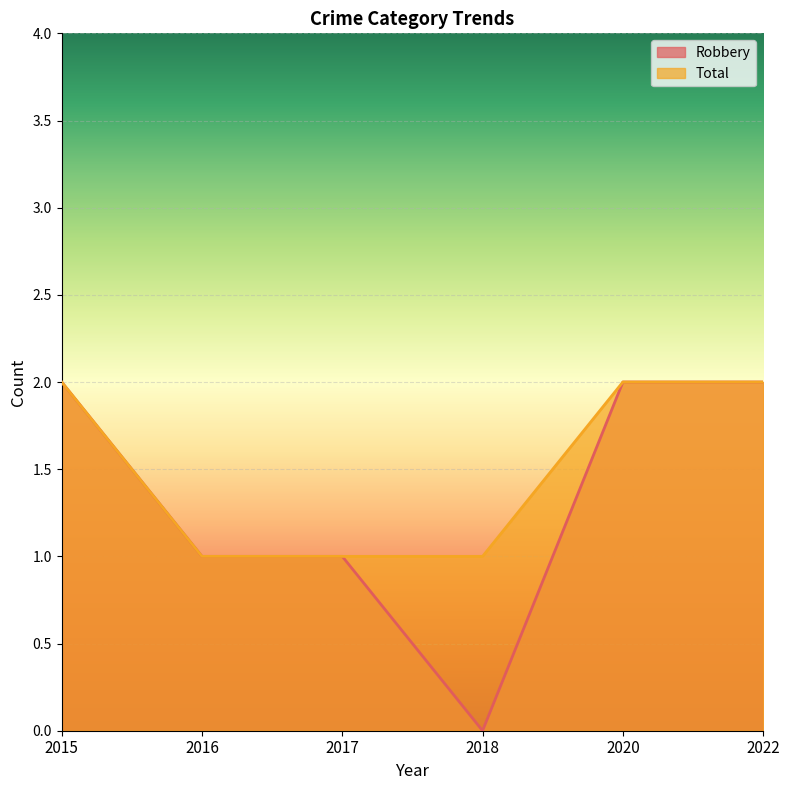

Which category has the lowest value across all series?

2018